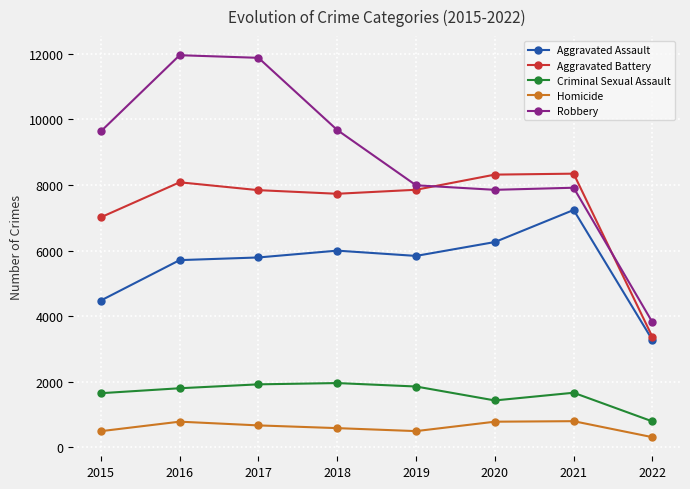

Where is Aggravated Battery nearest to the value 5858?

2015